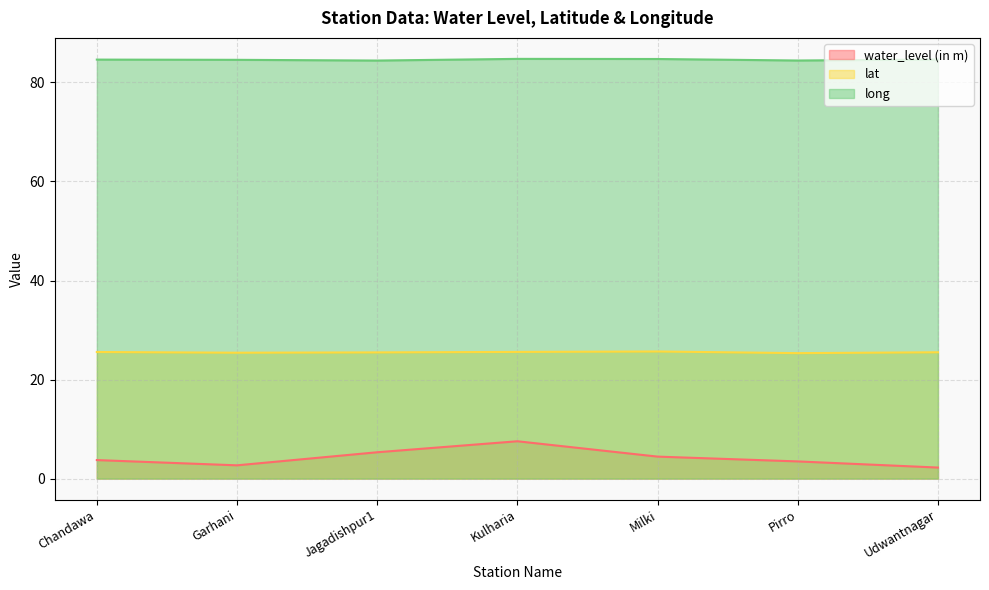

Reading right to left, transcribe all the data shown in this chart.

water_level (in m): Udwantnagar=2.2	Pirro=3.5	Milki=4.4	Kulharia=7.5	Jagadishpur1=5.3	Garhani=2.7	Chandawa=3.7
lat: Udwantnagar=25.5	Pirro=25.3	Milki=25.7	Kulharia=25.6	Jagadishpur1=25.5	Garhani=25.4	Chandawa=25.6
long: Udwantnagar=84.6	Pirro=84.4	Milki=84.7	Kulharia=84.8	Jagadishpur1=84.4	Garhani=84.6	Chandawa=84.6